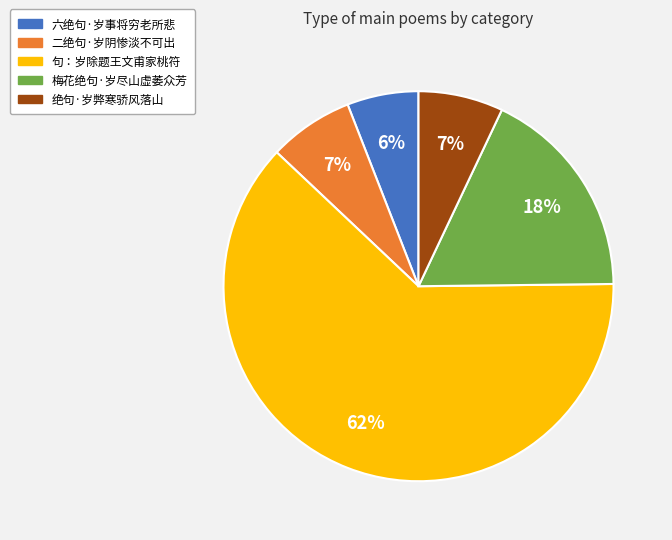

To the nearest percent, what is the average slice percentage?

20%